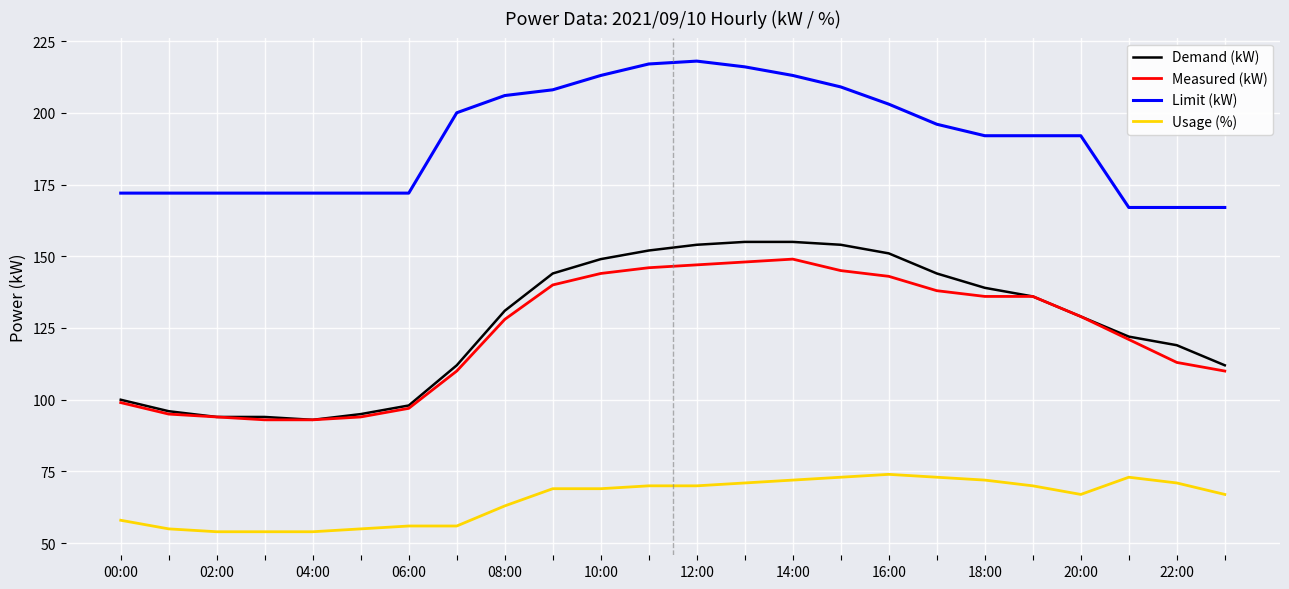

True or false: Limit (kW) and Usage (%) intersect in this chart.

False